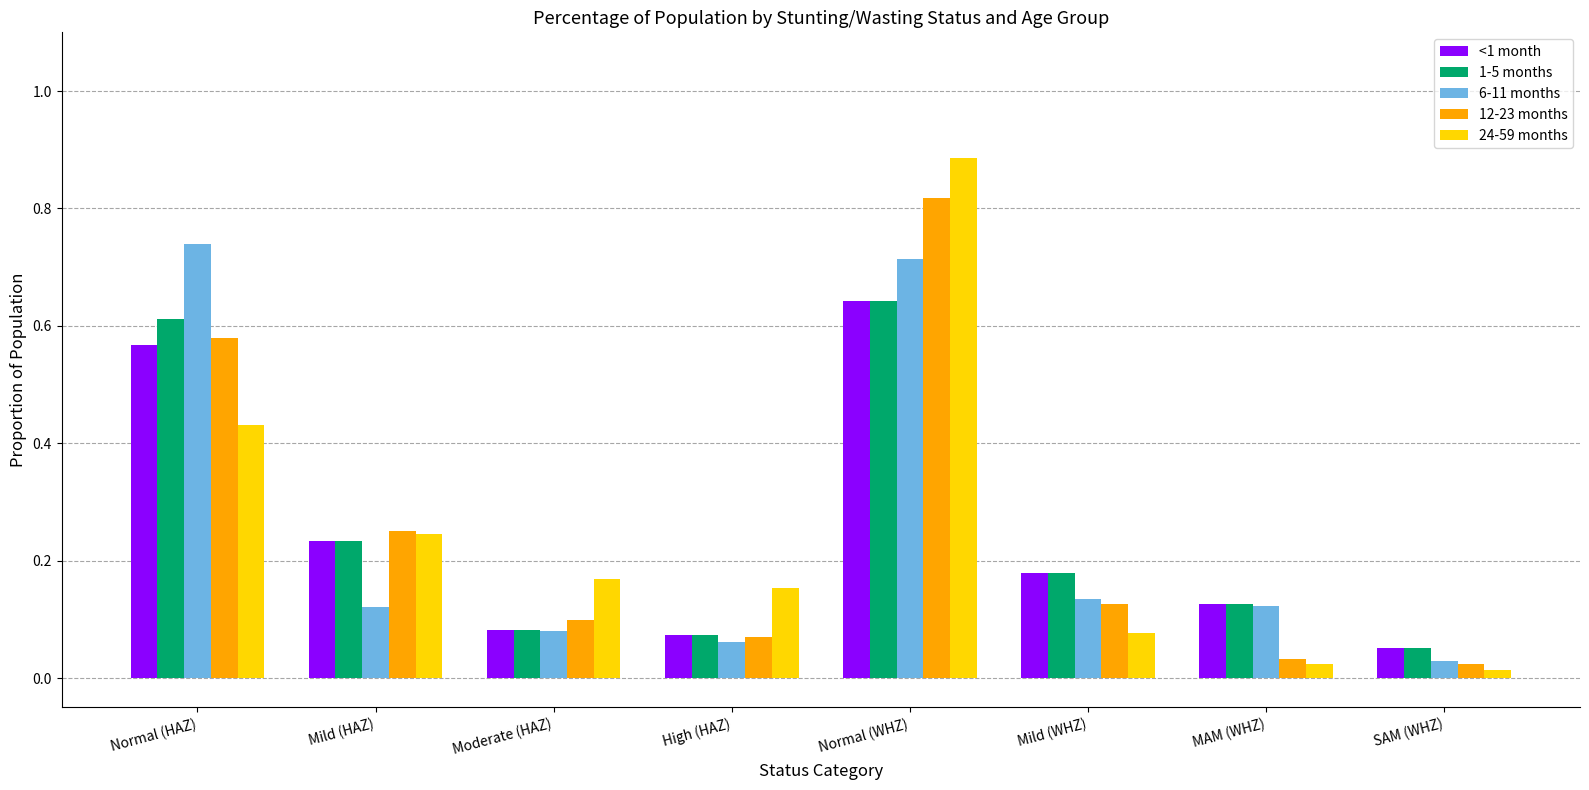

What is the sum of all 12-23 months values?

2.0